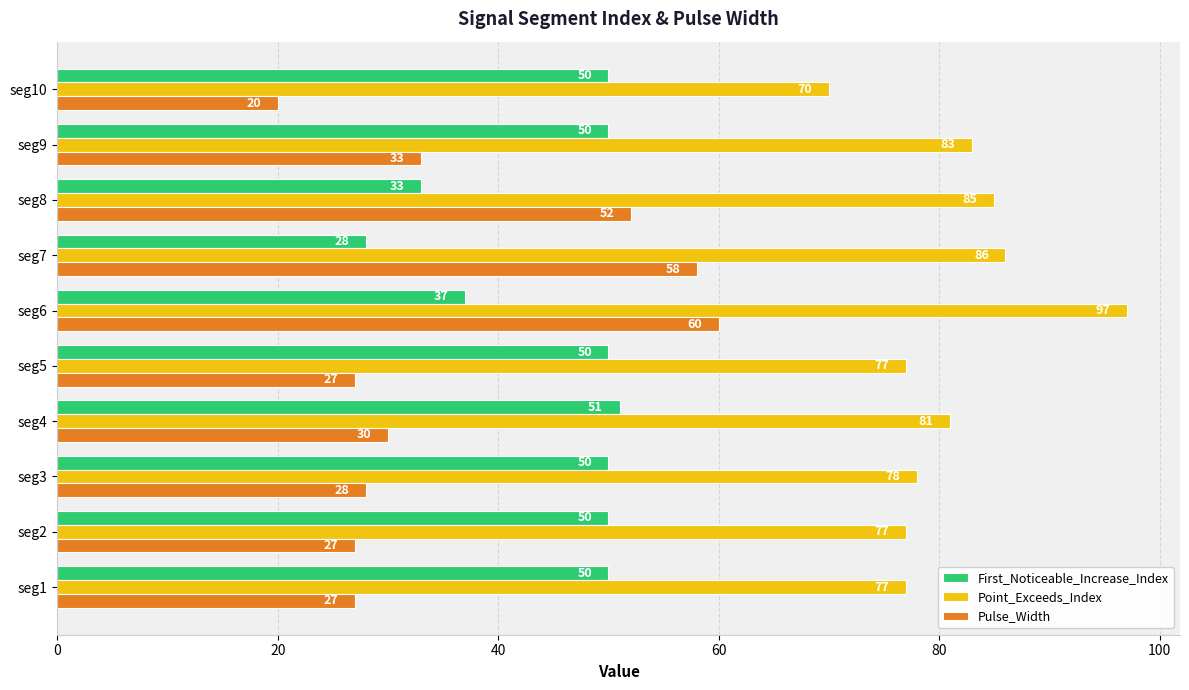

Which series has the largest range (max minus min)?

Pulse_Width